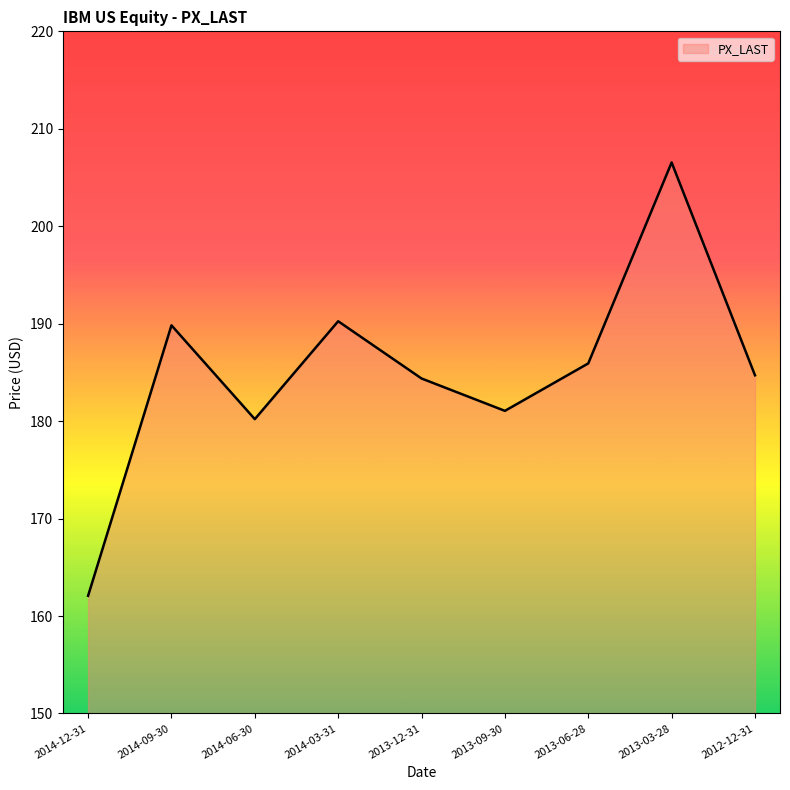

Reading right to left, extract all data points from this chart.

184.7	206.5	185.9	181.1	184.4	190.3	180.2	189.8	162.1